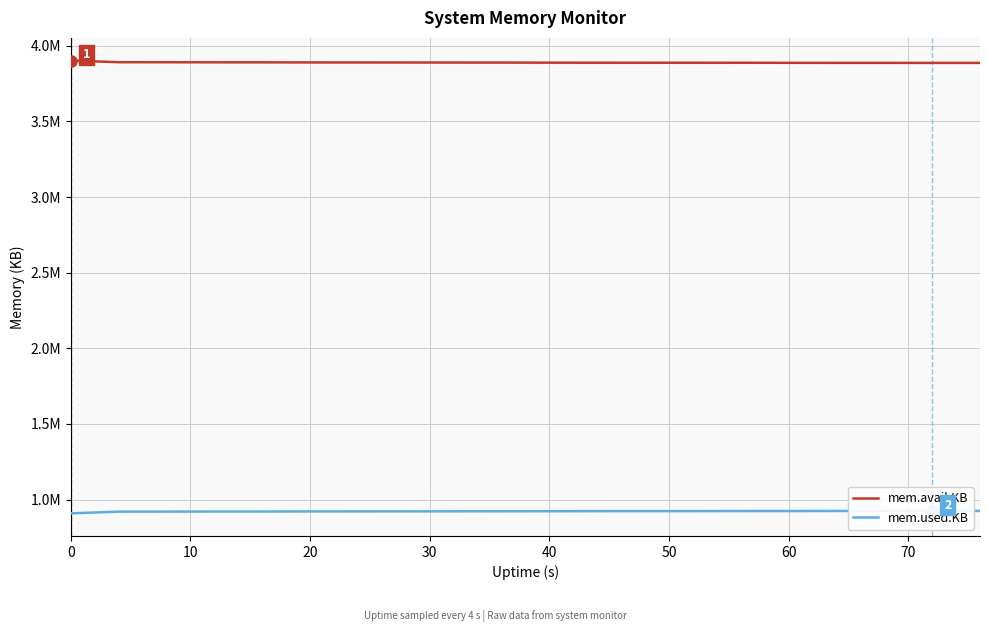

Rank the categories by mem.avail.KB value from highest to lowest.

0, 10, 20, 30, 40, 50, 60, 70, 80, 9, 10, 11, 13, 12, 14, 15, 16, 17, 18, 19